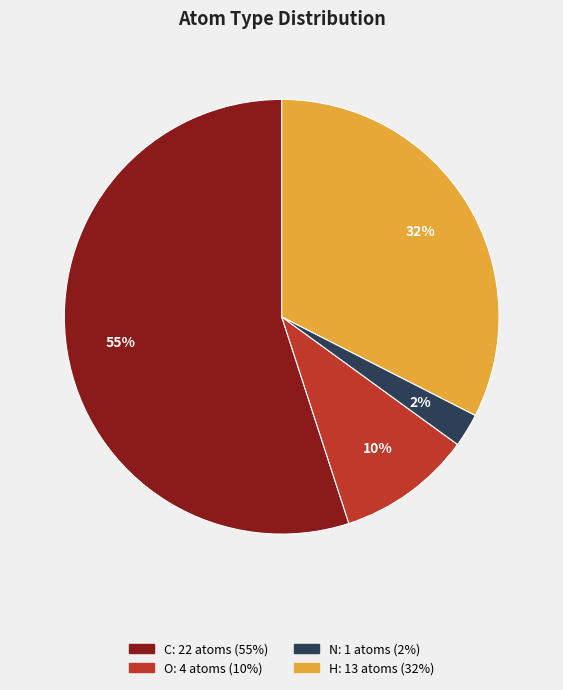

Which category has the smallest portion of the pie?

N